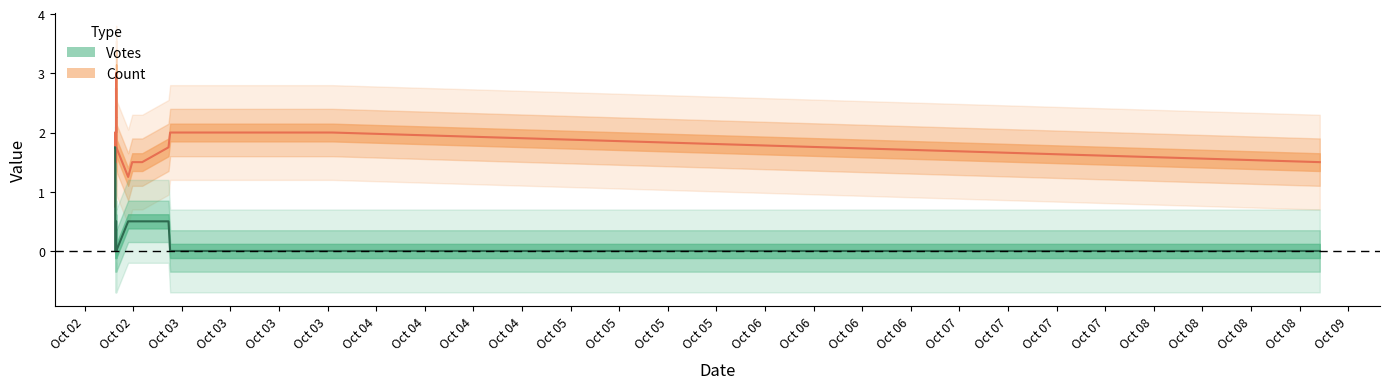

Rank the series by their average value, from lowest to highest.

Votes, Count